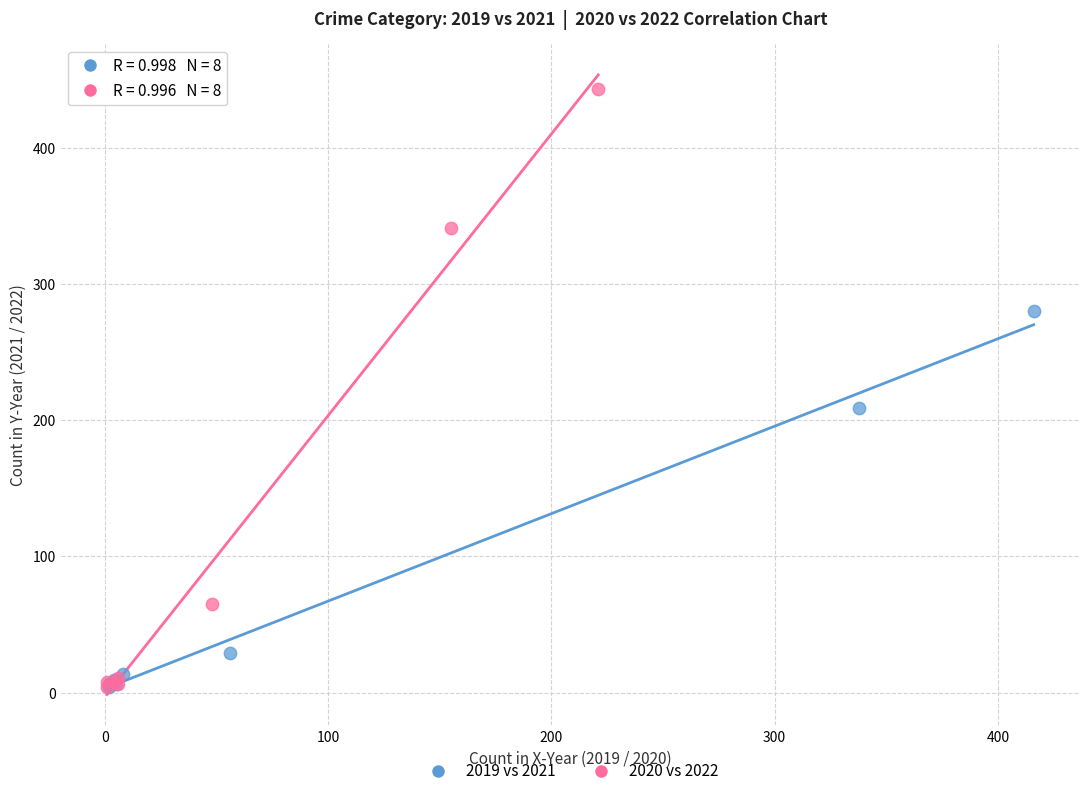

Which series contains the highest Y value?

2020 vs 2022